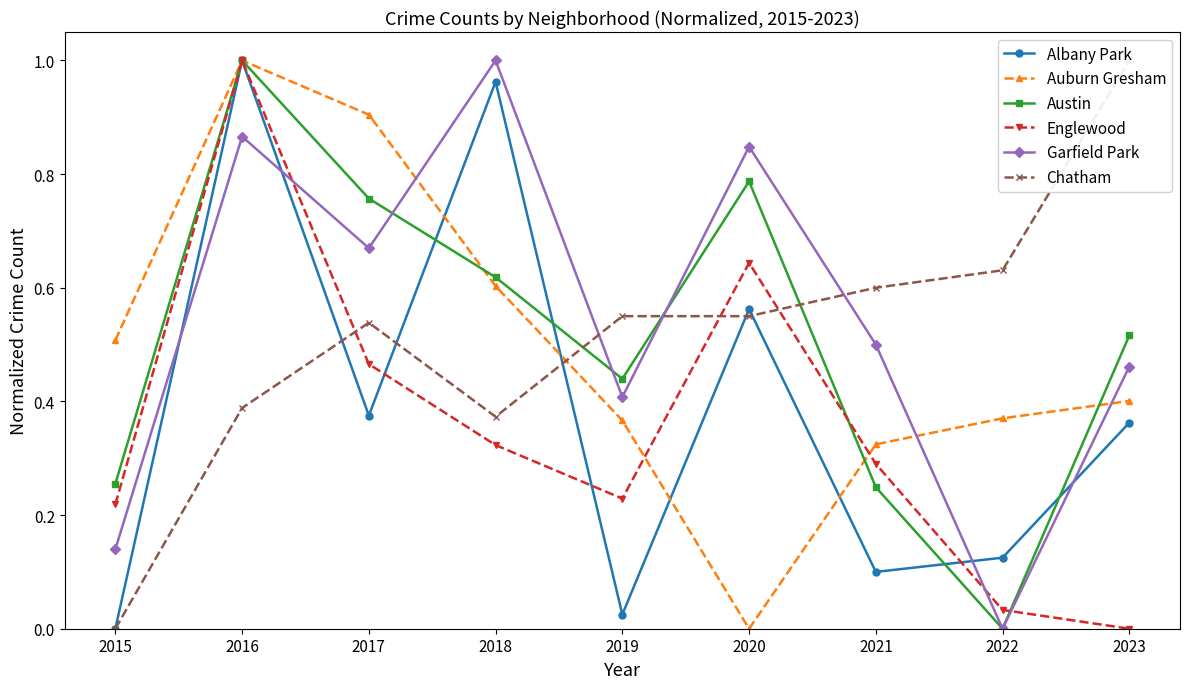

Which has a higher value, 2019 or 2017?

2017